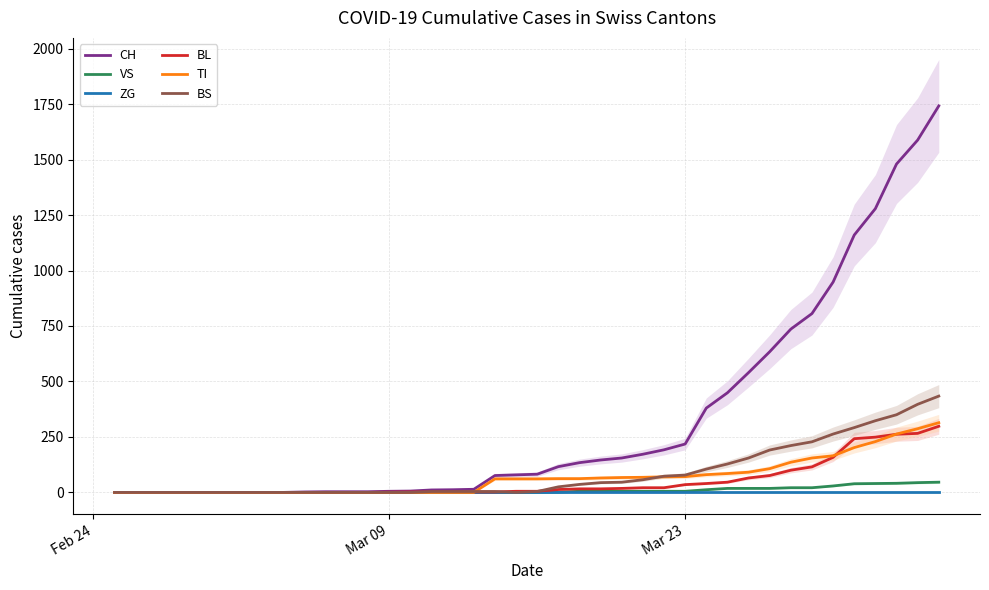

What is the highest value of the BL series?

298